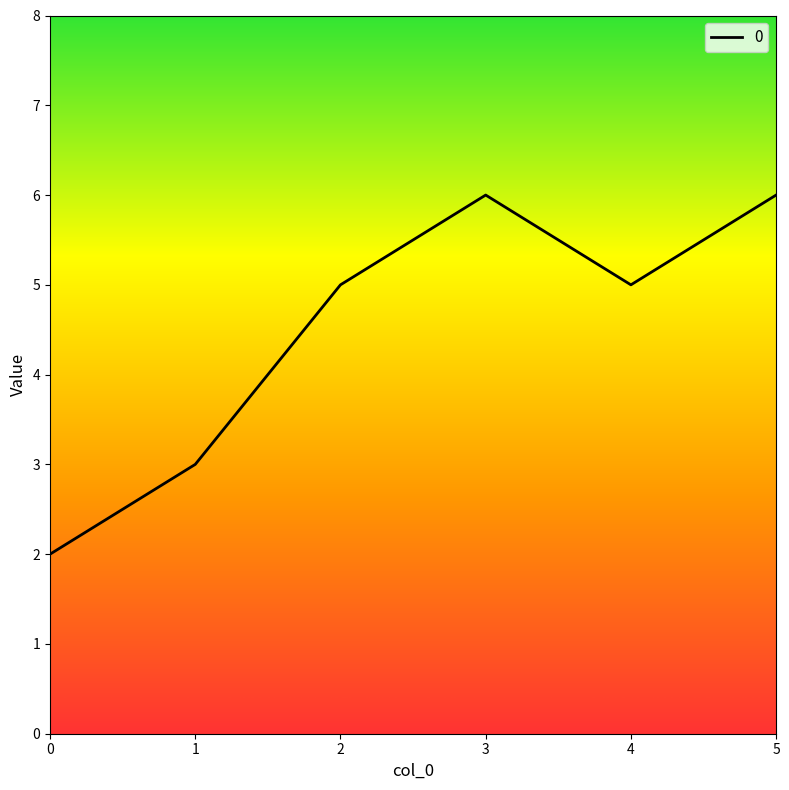

Reading left to right, extract all data points from this chart.

2	3	5	6	5	6